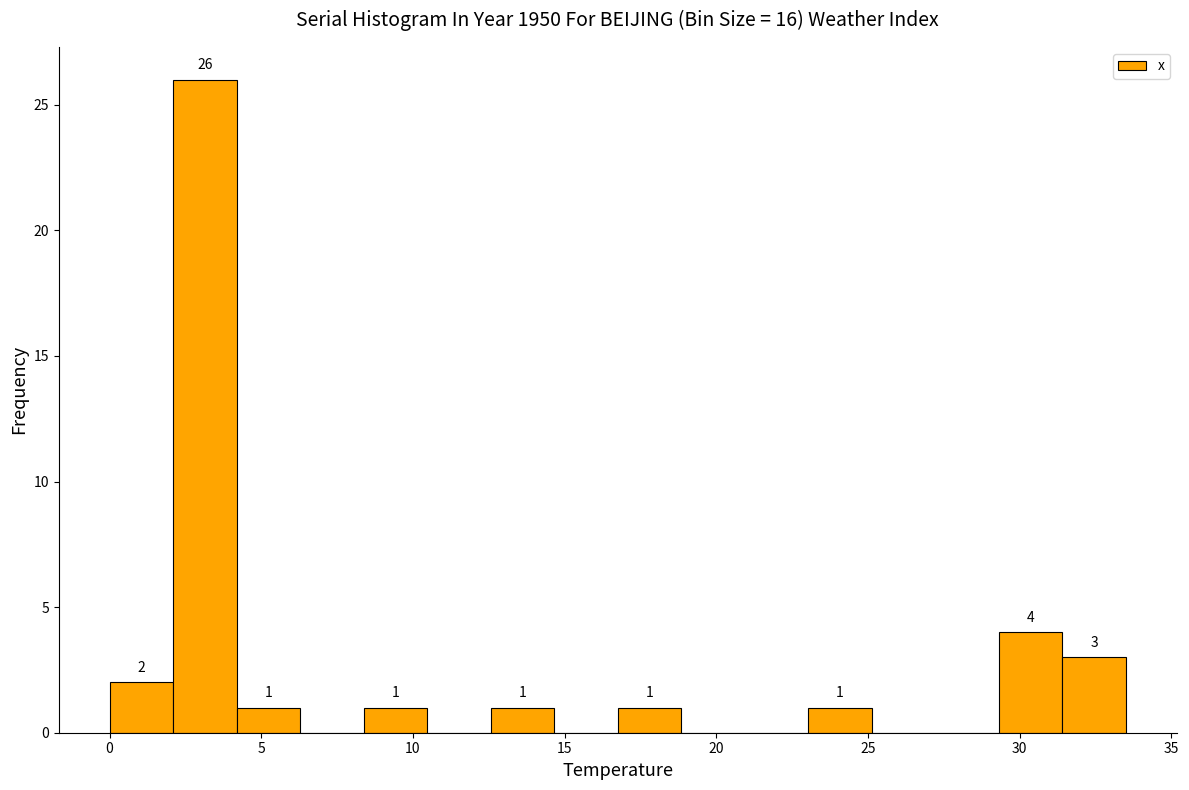

Over which range of the x-axis is the bar tallest?

2.0 to 4.0